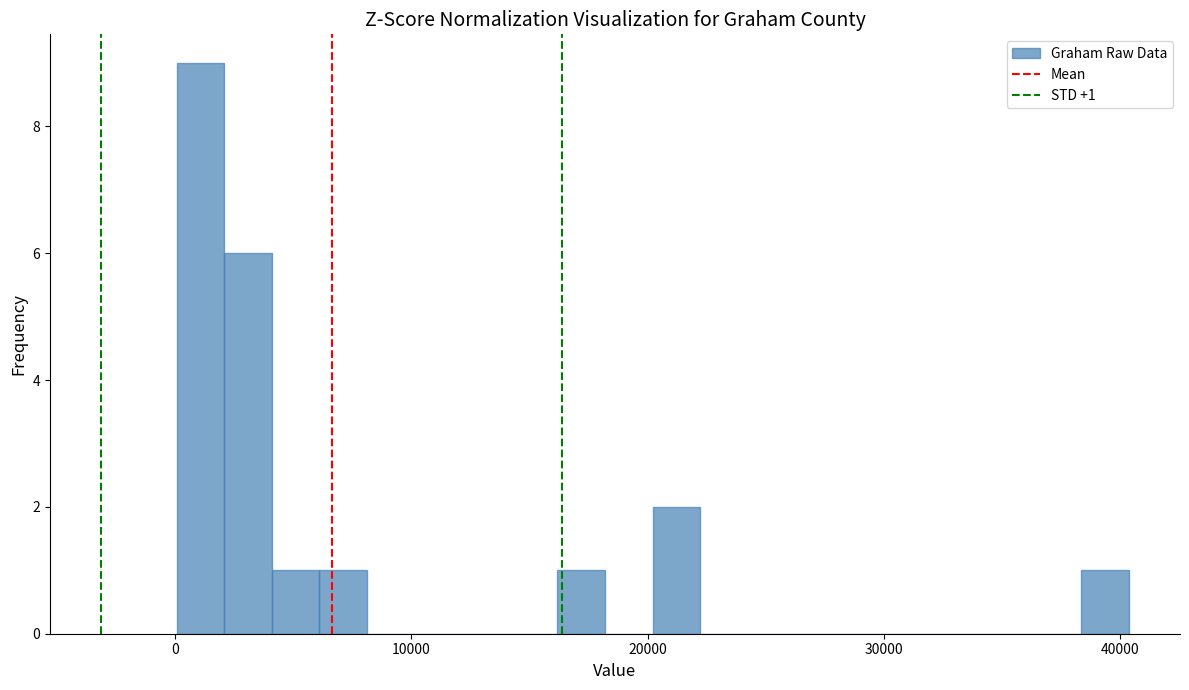

Read against the x-axis, roughly where is the centre of the tallest bar?

1000